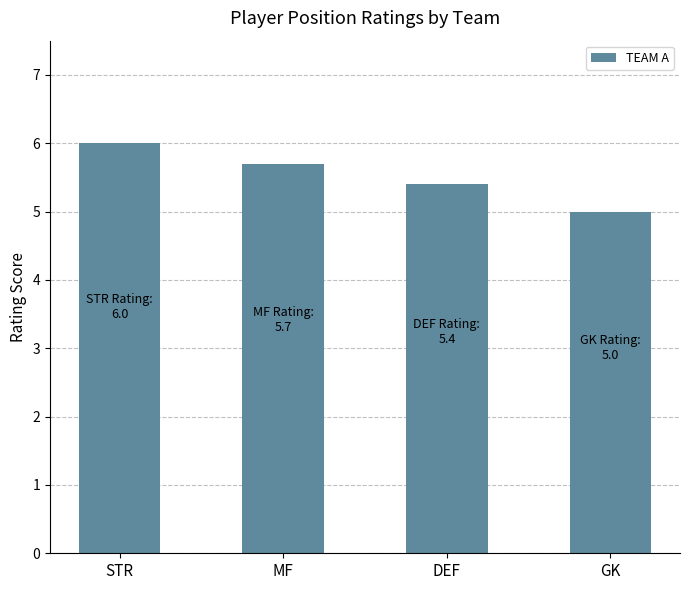

What is the average value?

5.5